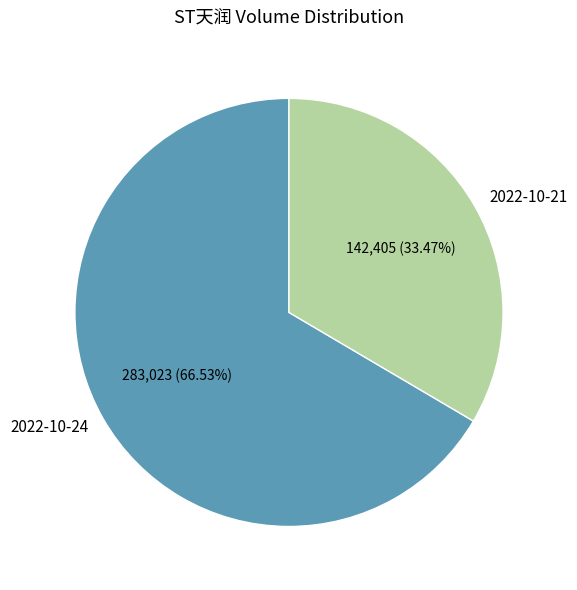

What is the smallest slice in the pie chart?

2022-10-21